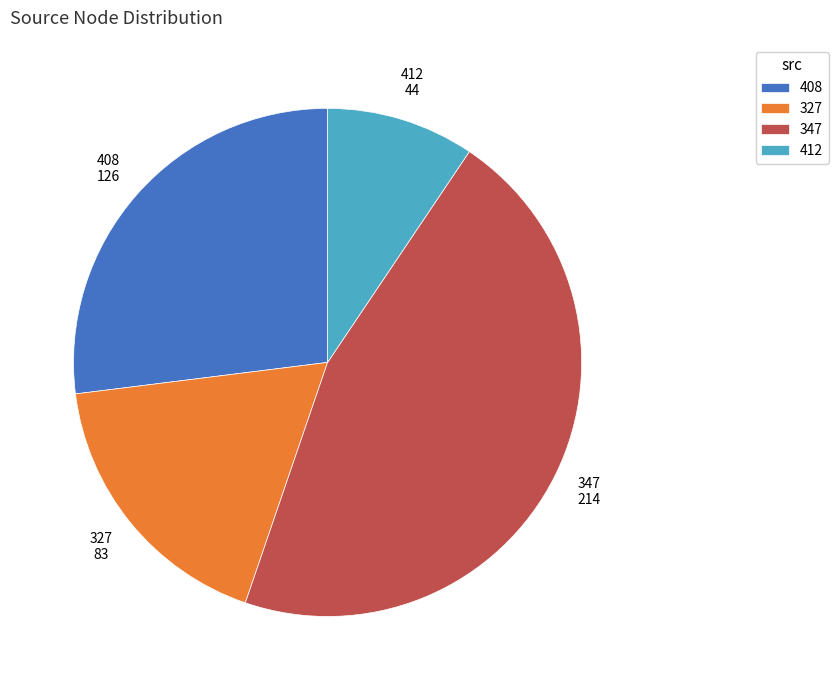

Do 408 and 412 together represent more than half of the pie?

No